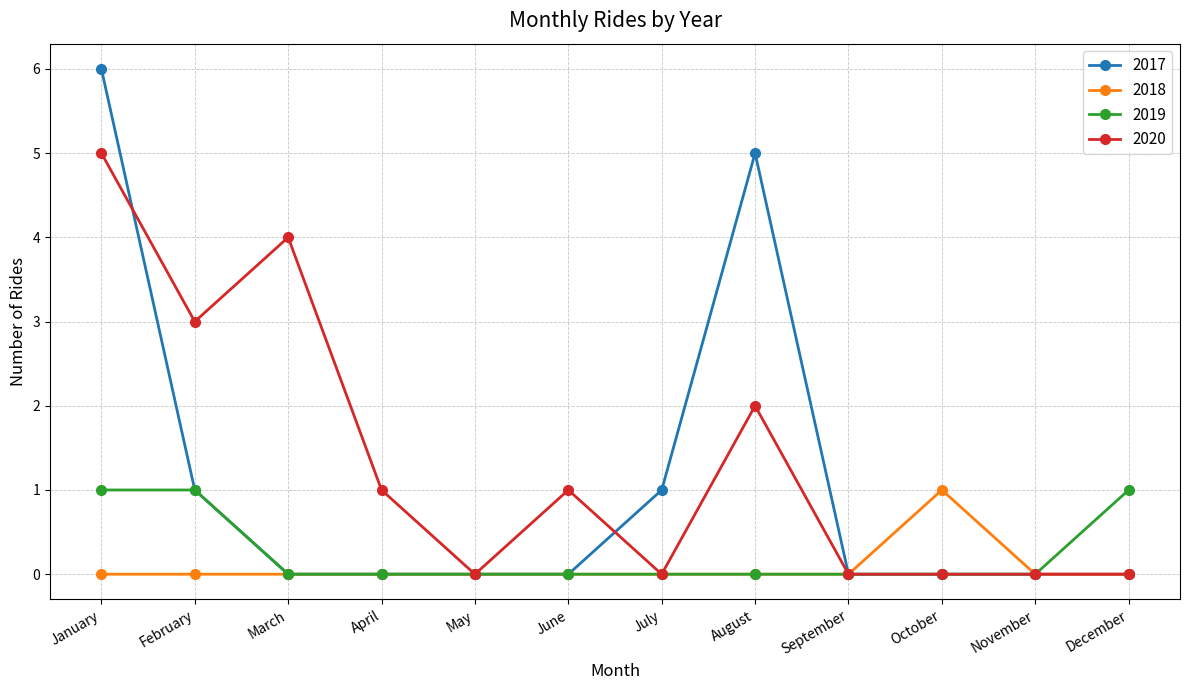

What is the total value across all series at October?

1